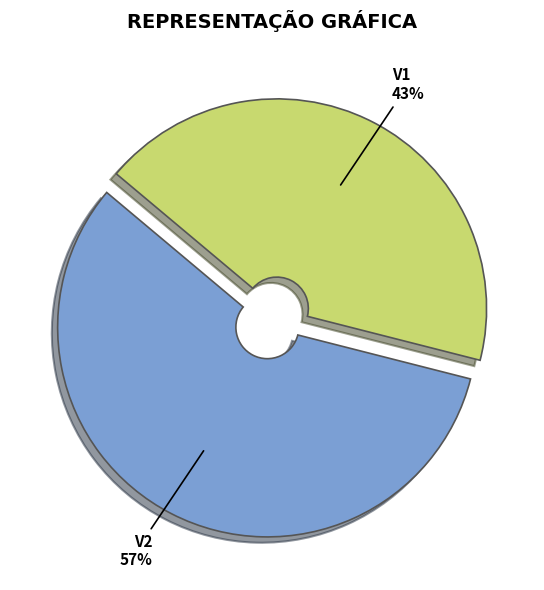

To the nearest percent, what is the difference between the largest and smallest slice percentages?

14%